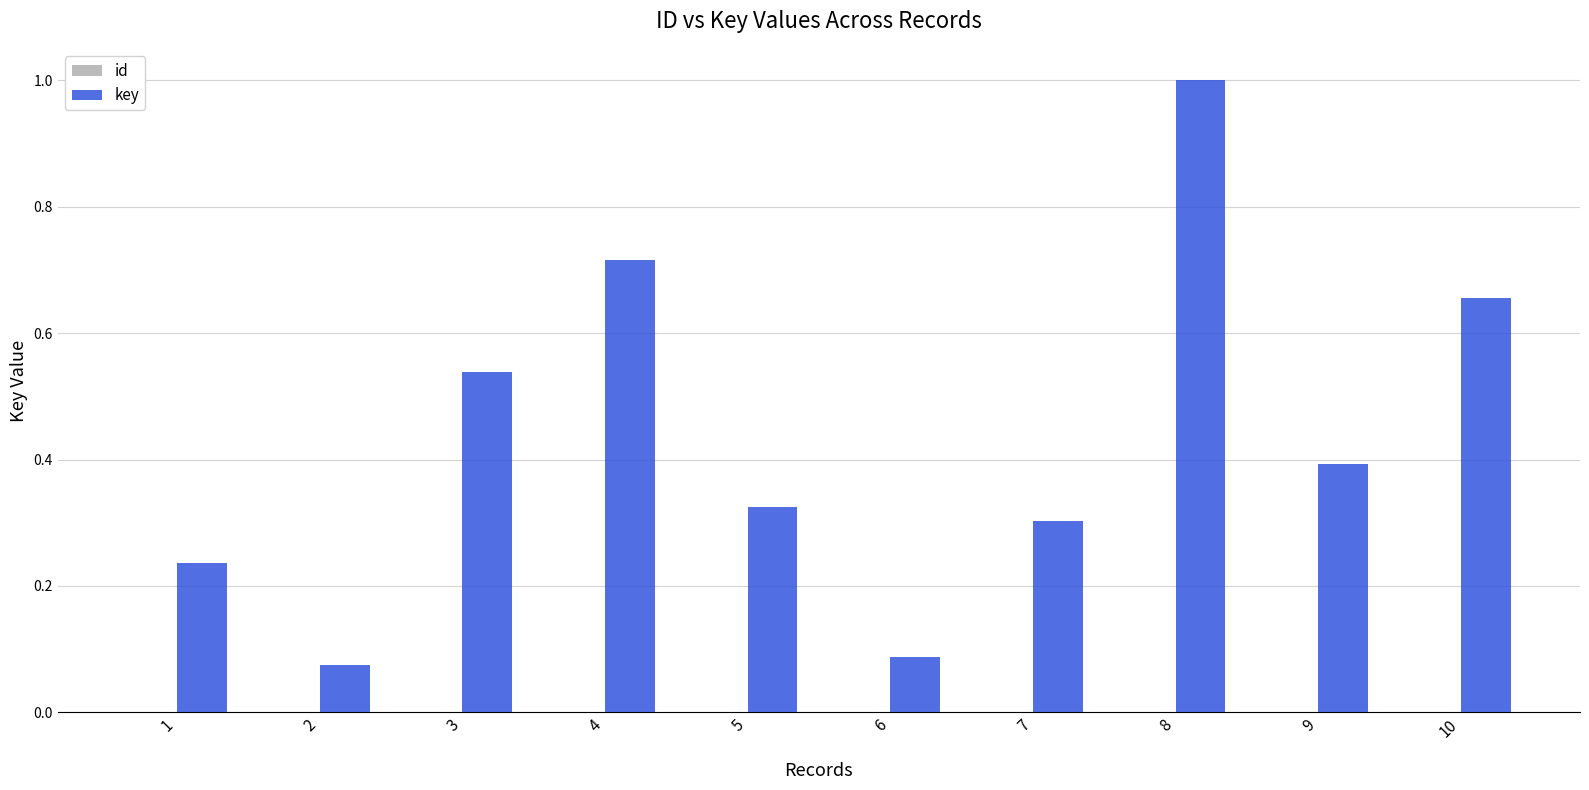

Which series has the largest range (max minus min)?

key